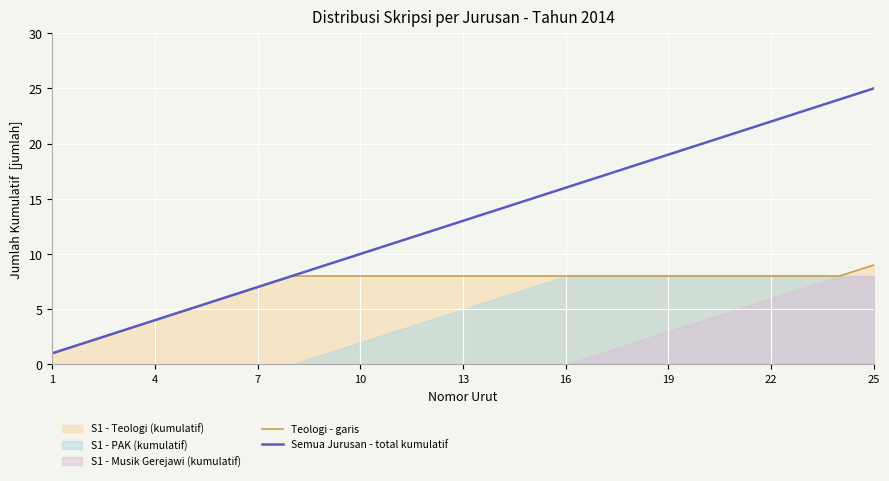

True or false: Semua Jurusan - total kumulatif and Teologi - garis intersect in this chart.

False